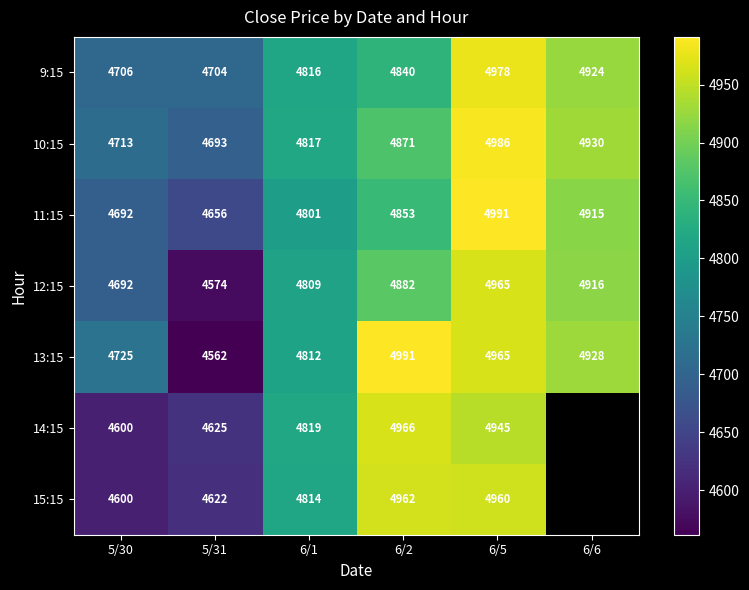

At which label does 13:15 reach its peak?

6/2